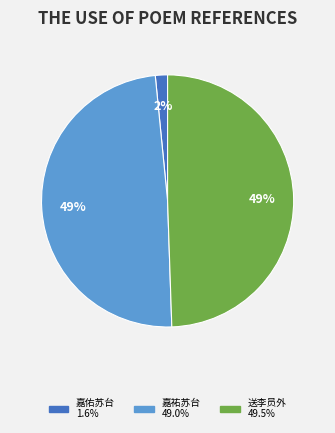

To the nearest percent, what is the average slice percentage?

33%